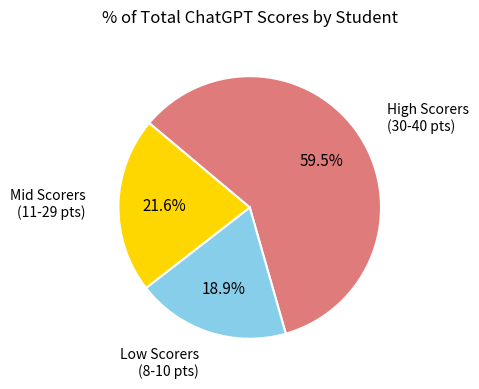

What portion of the pie excludes Mid Scorers (11-29 pts)?

78.4%